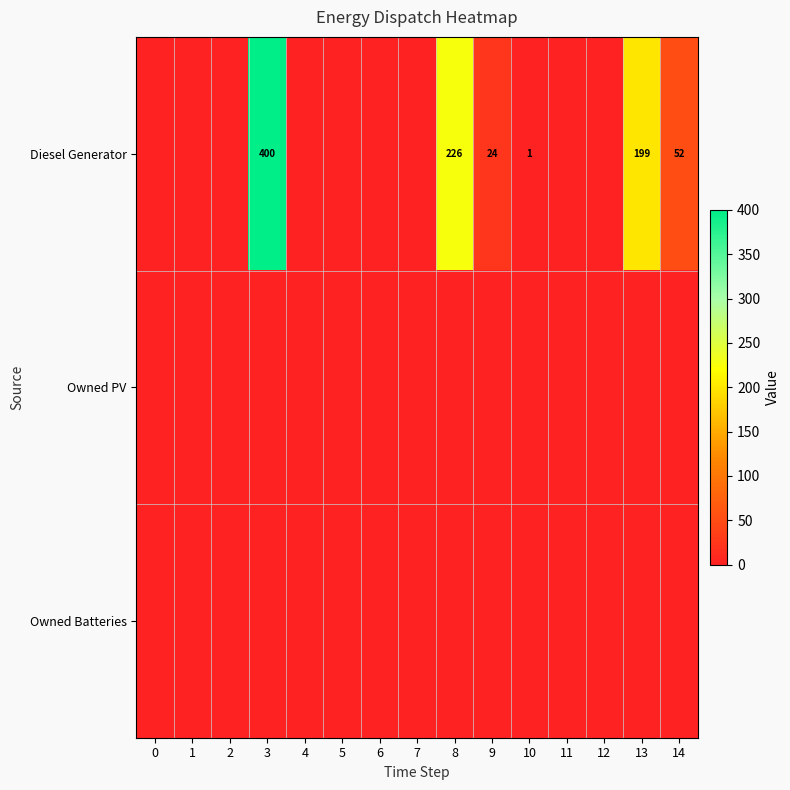

Which has a higher value, 0 or 14?

14